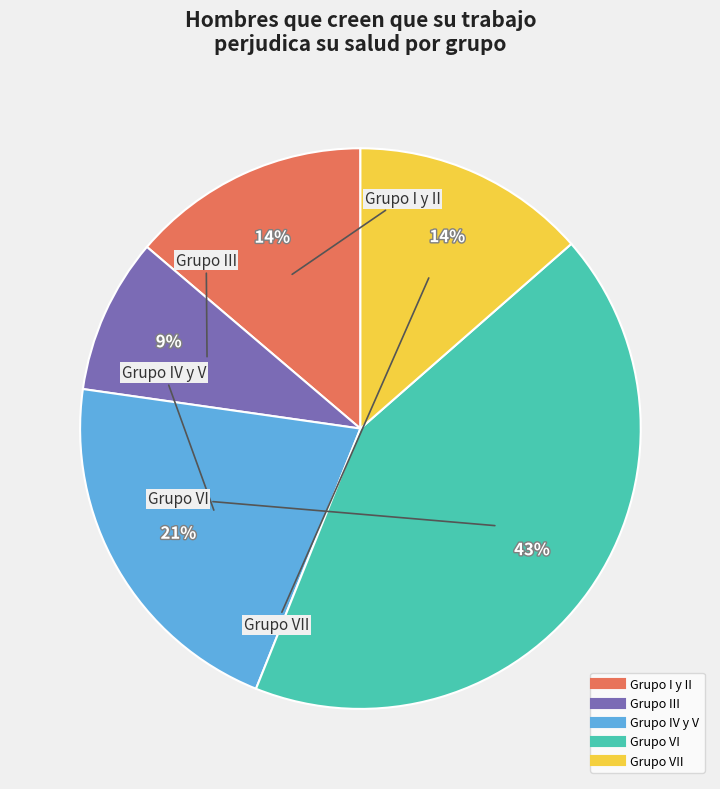

Does any single category account for the majority?

No